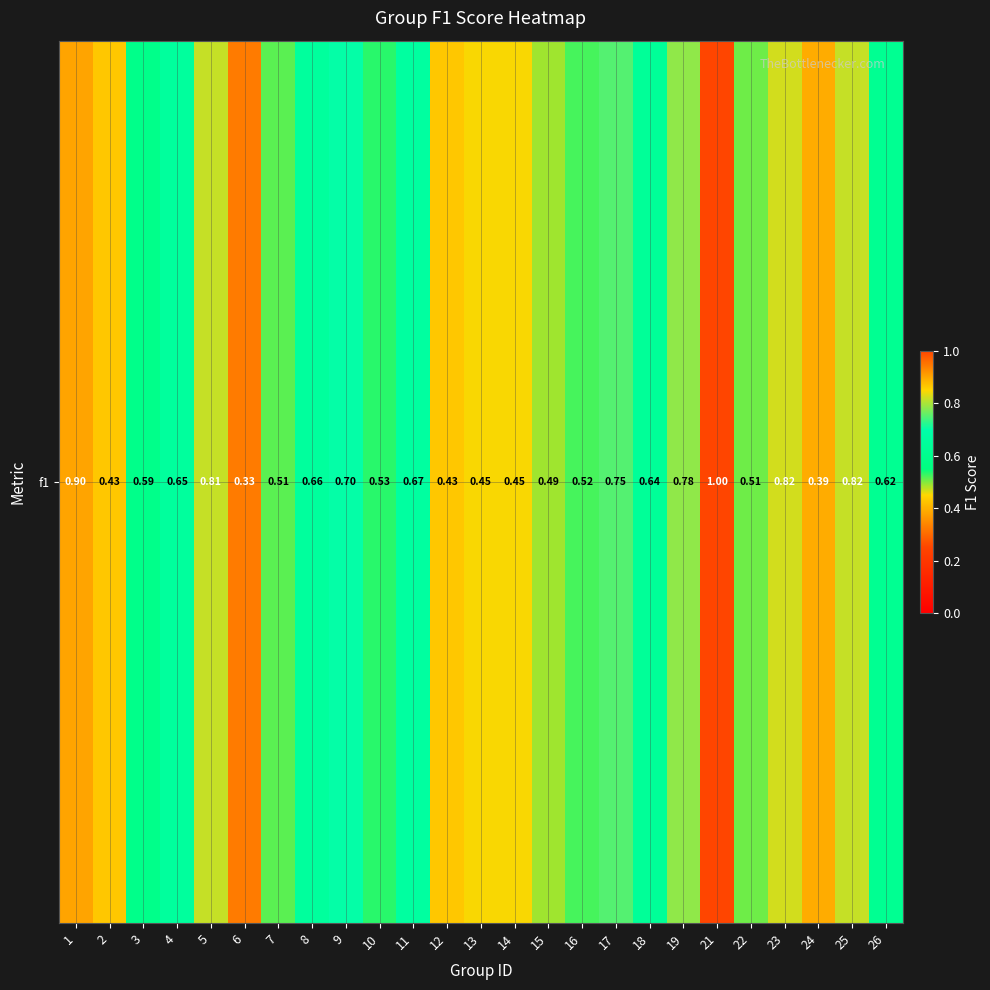

What is the maximum value shown in the chart?

1.0